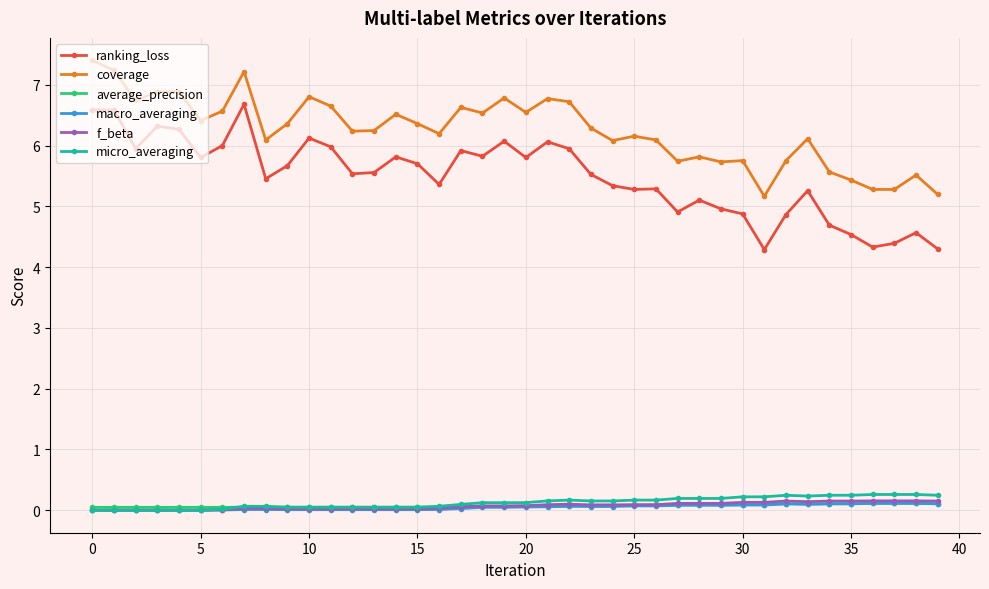

At how many categories does at least one series exceed 3?

40